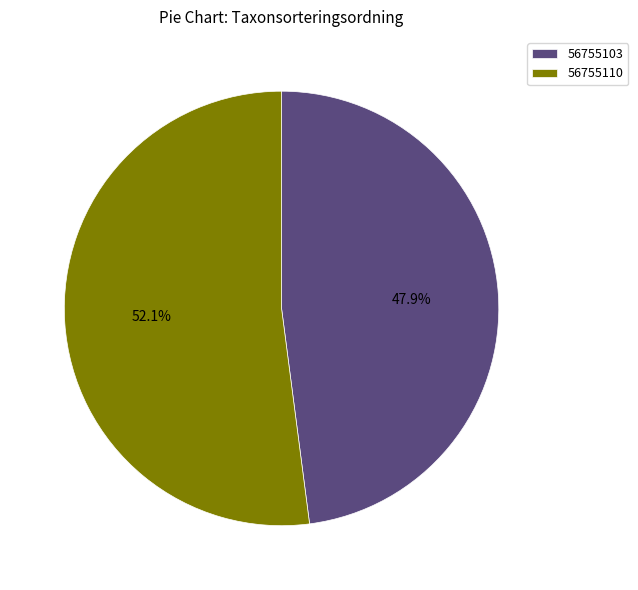

True or false: 56755110 accounts for 52% of the total.

True